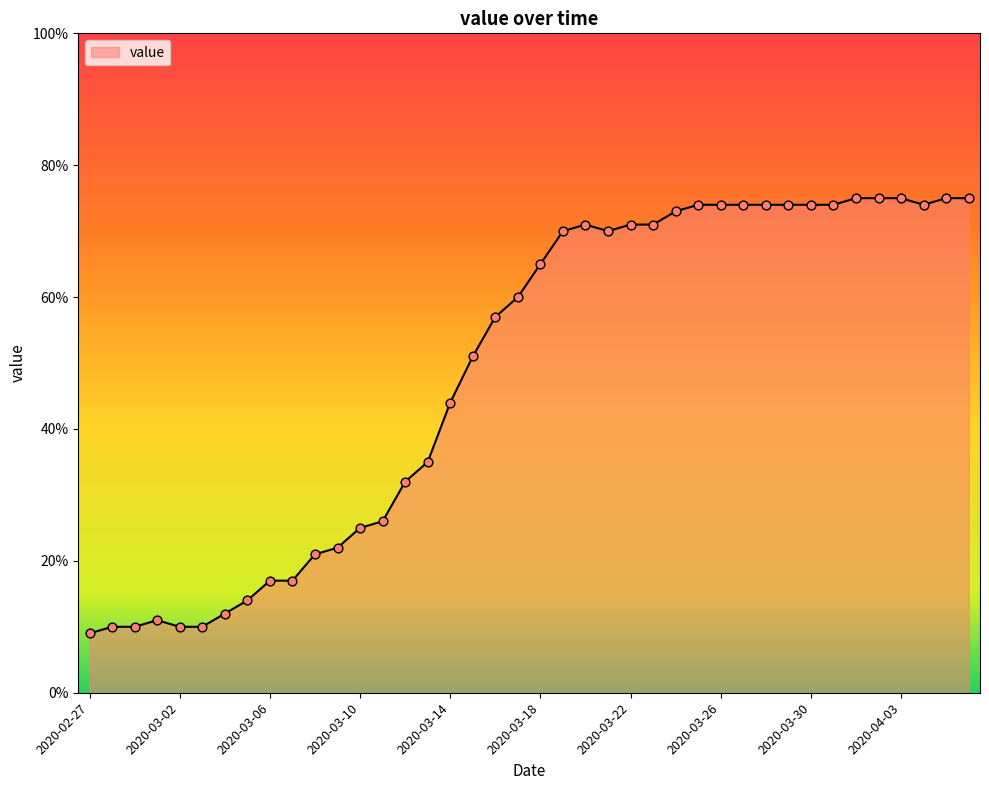

What is the maximum value shown in the chart?

75